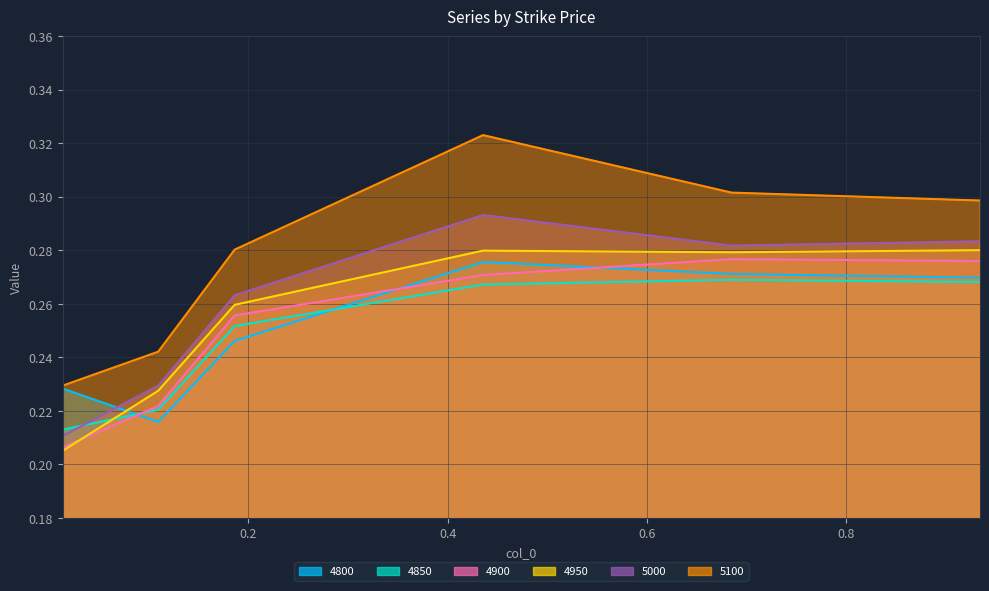

How many distinct data groups are displayed?

6